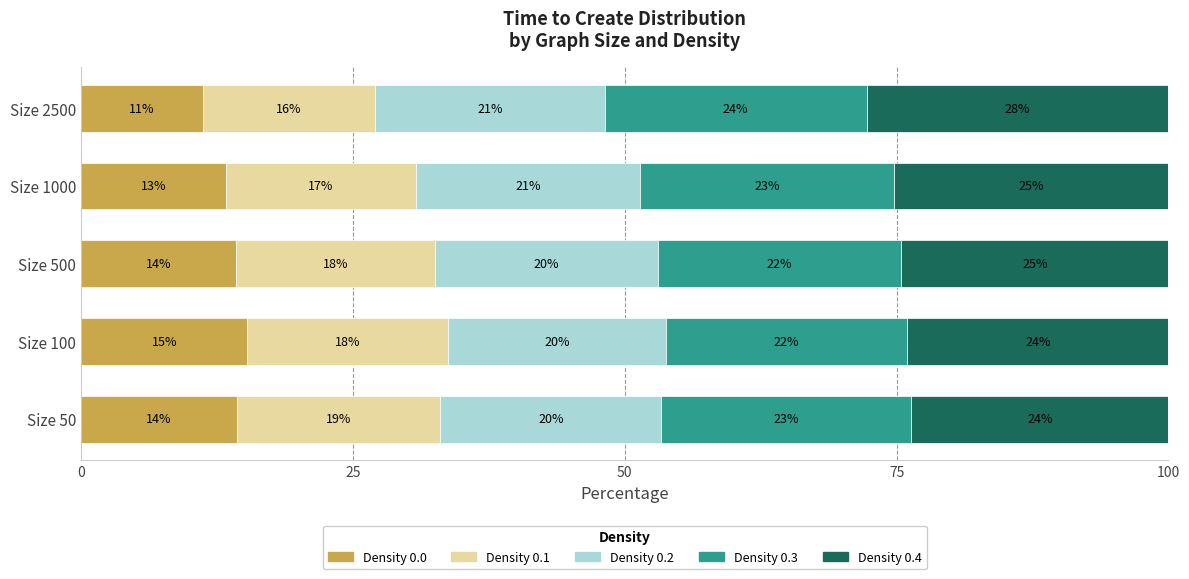

What are all the series names shown in the legend?

Density 0.0, Density 0.1, Density 0.2, Density 0.3, Density 0.4